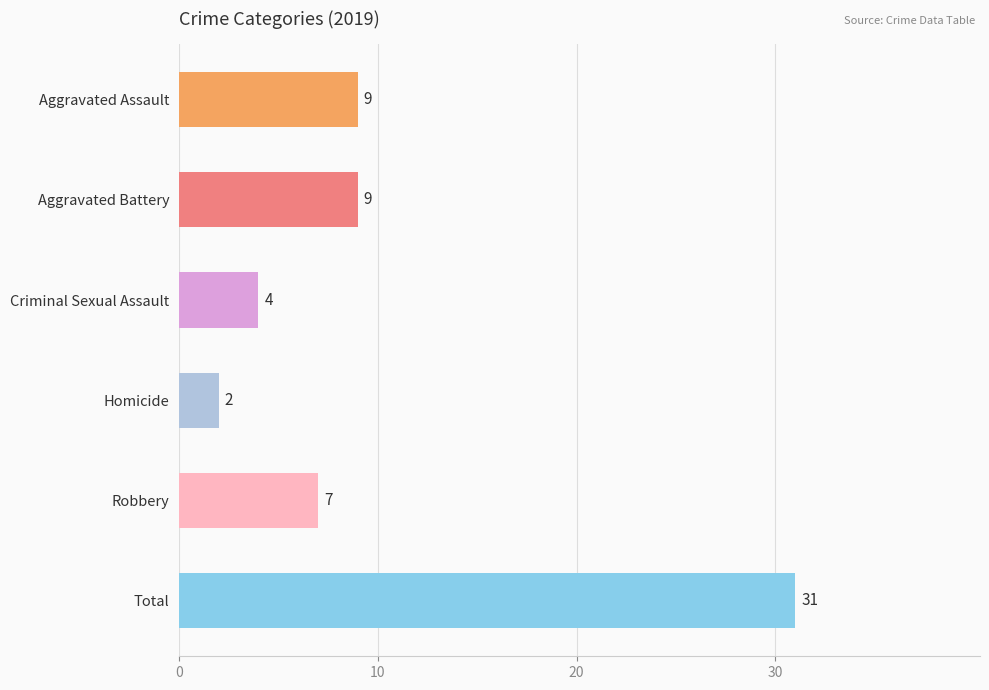

What is the approximate value at Aggravated Assault?

9